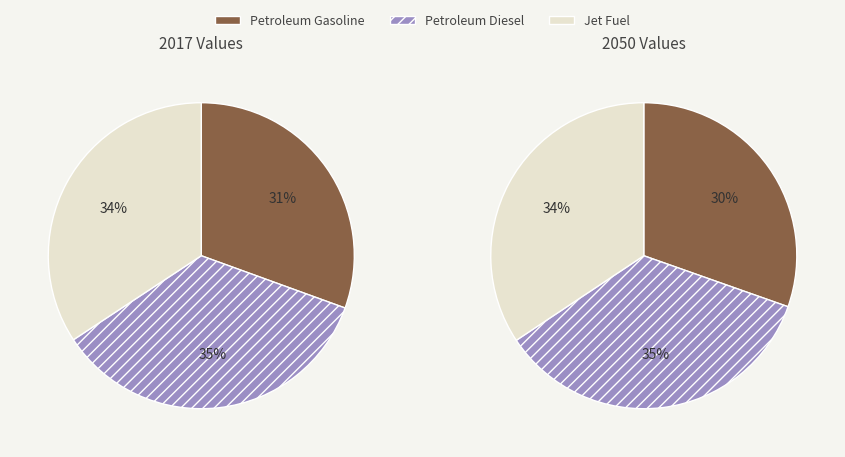

What is the largest slice in the pie chart?

Petroleum Diesel (fuel economy units)